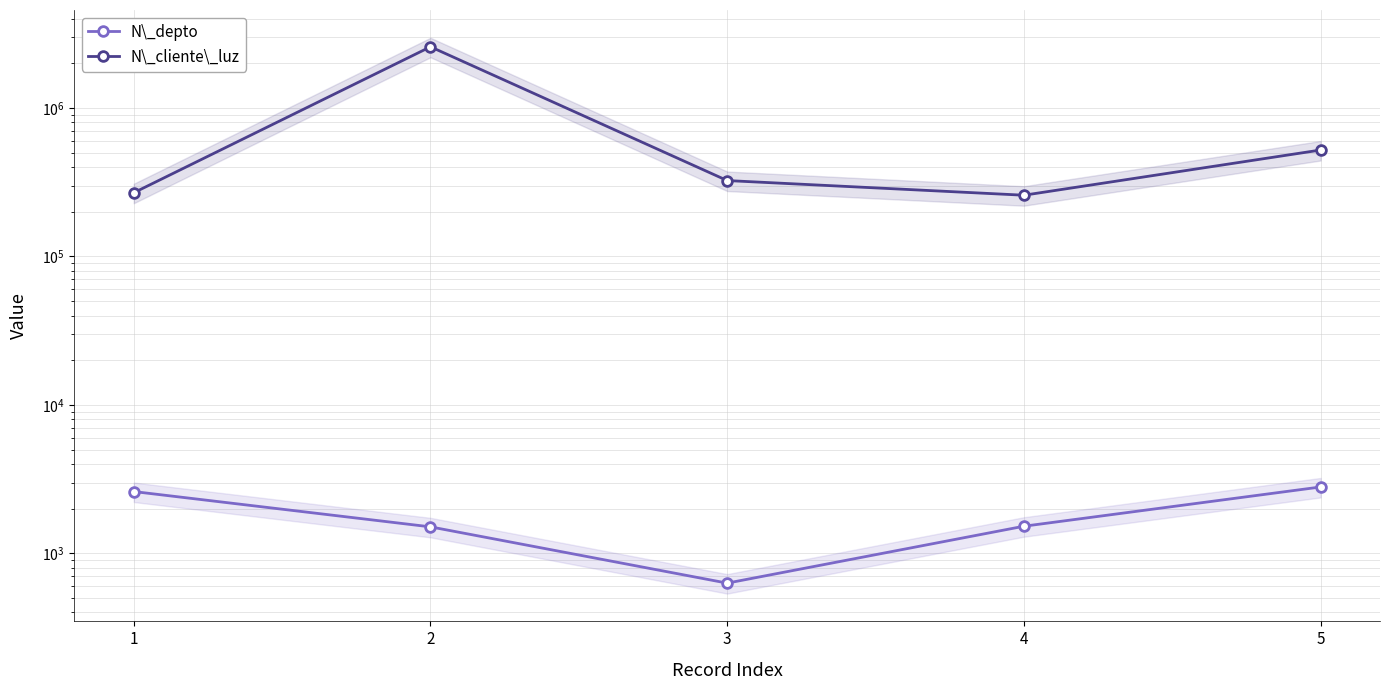

What is the lowest value of the N\_cliente\_luz series?

258663